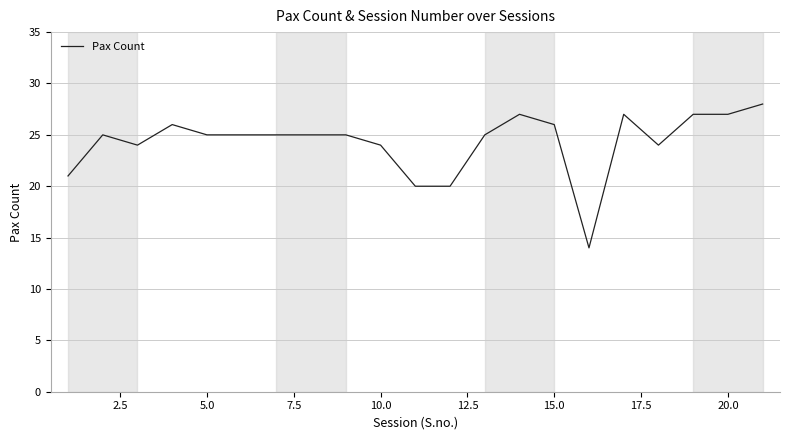

What is the minimum value shown in the chart?

14